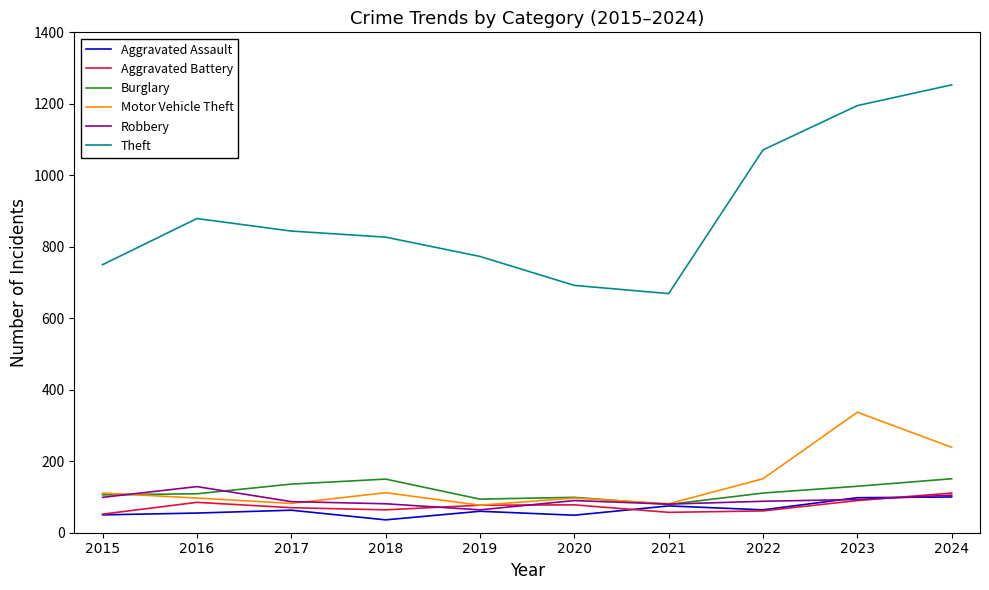

Which series has the largest total across all categories?

Theft